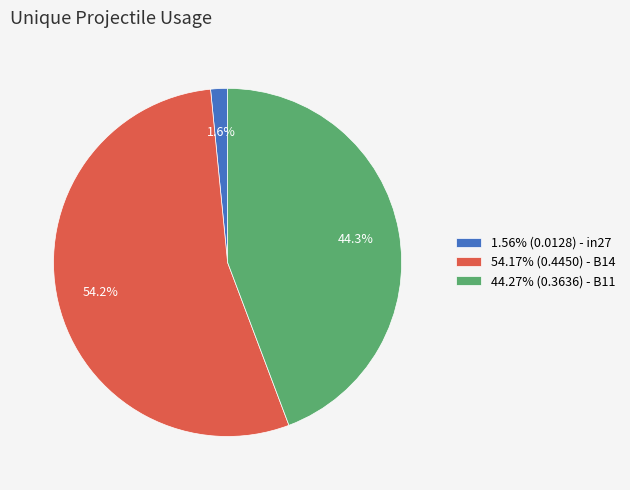

To the nearest percent, what is the difference between the largest and smallest slice percentages?

53%